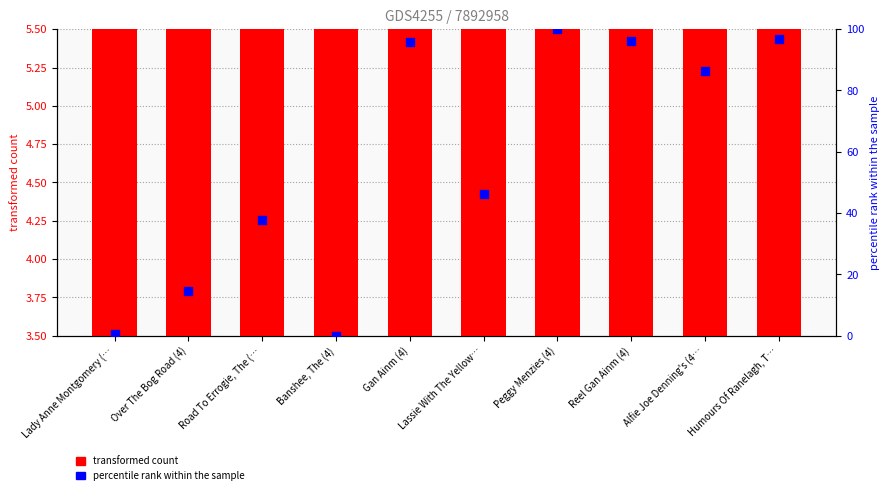

Which series reaches the maximum Y coordinate?

percentile rank within the sample